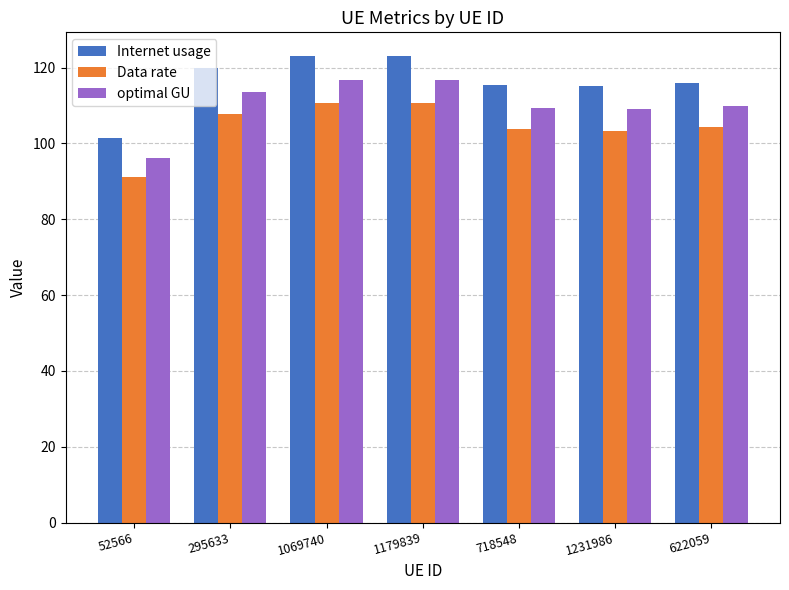

At how many categories does at least one series exceed 96?

7